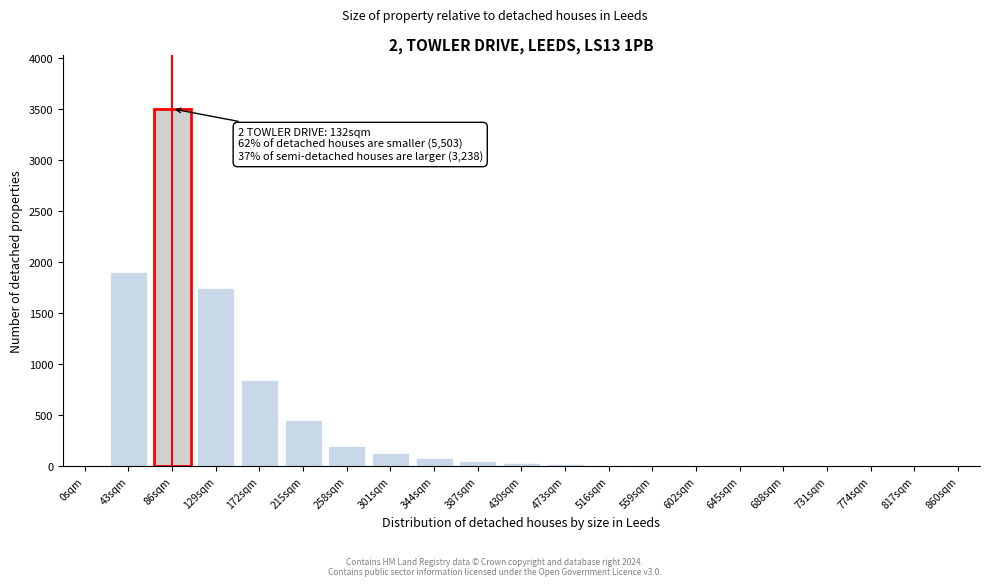

What is the greatest value displayed?

3500